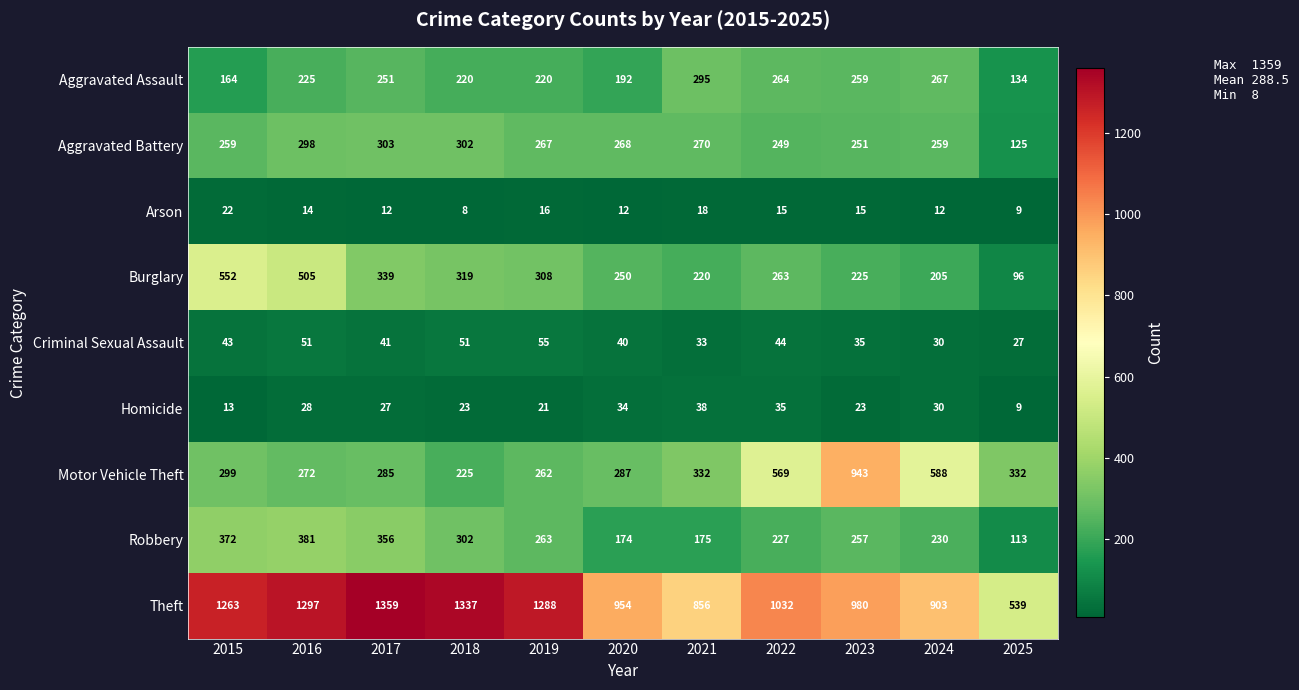

The value of Robbery at 2019 is 429. True or false?

False